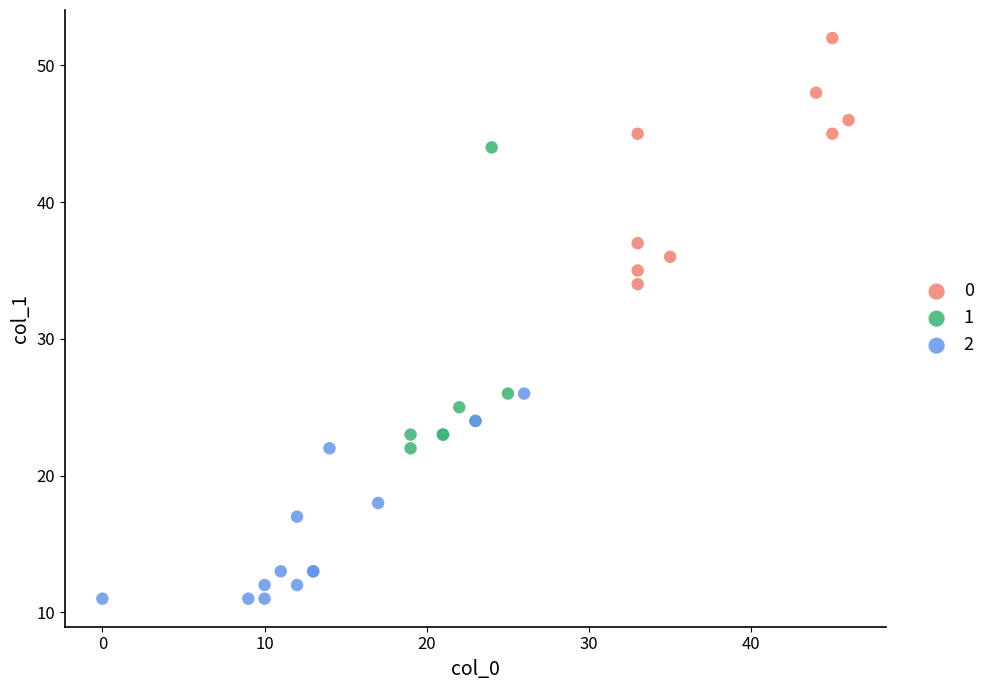

Which series contains the highest Y value?

0